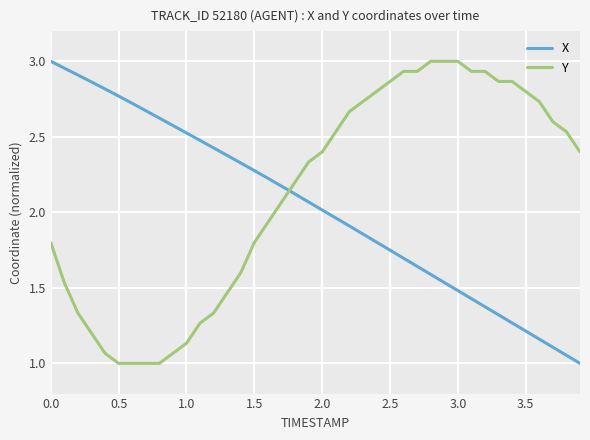

Which series ends up on top after the final intersection of Y and X?

Y